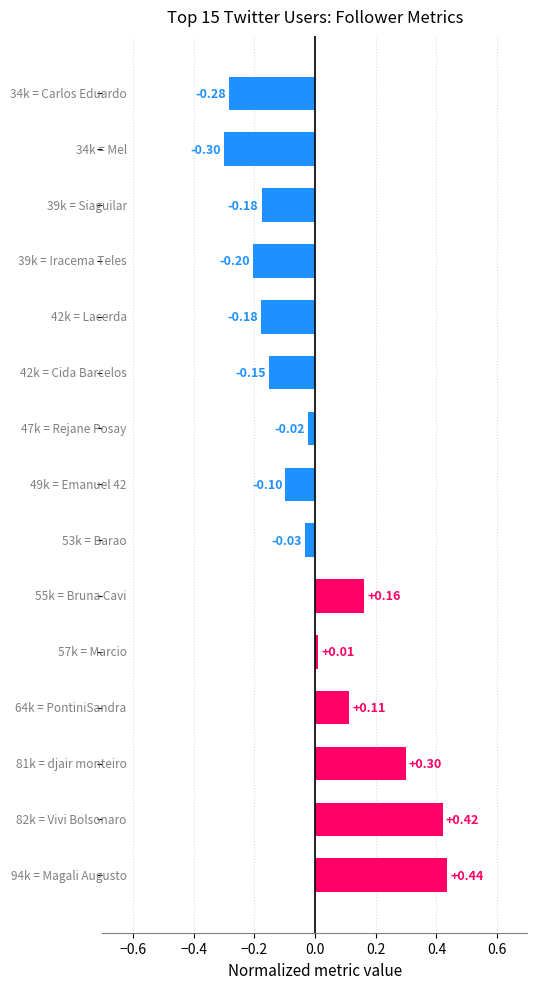

What is the difference between the maximum and minimum values?

0.7